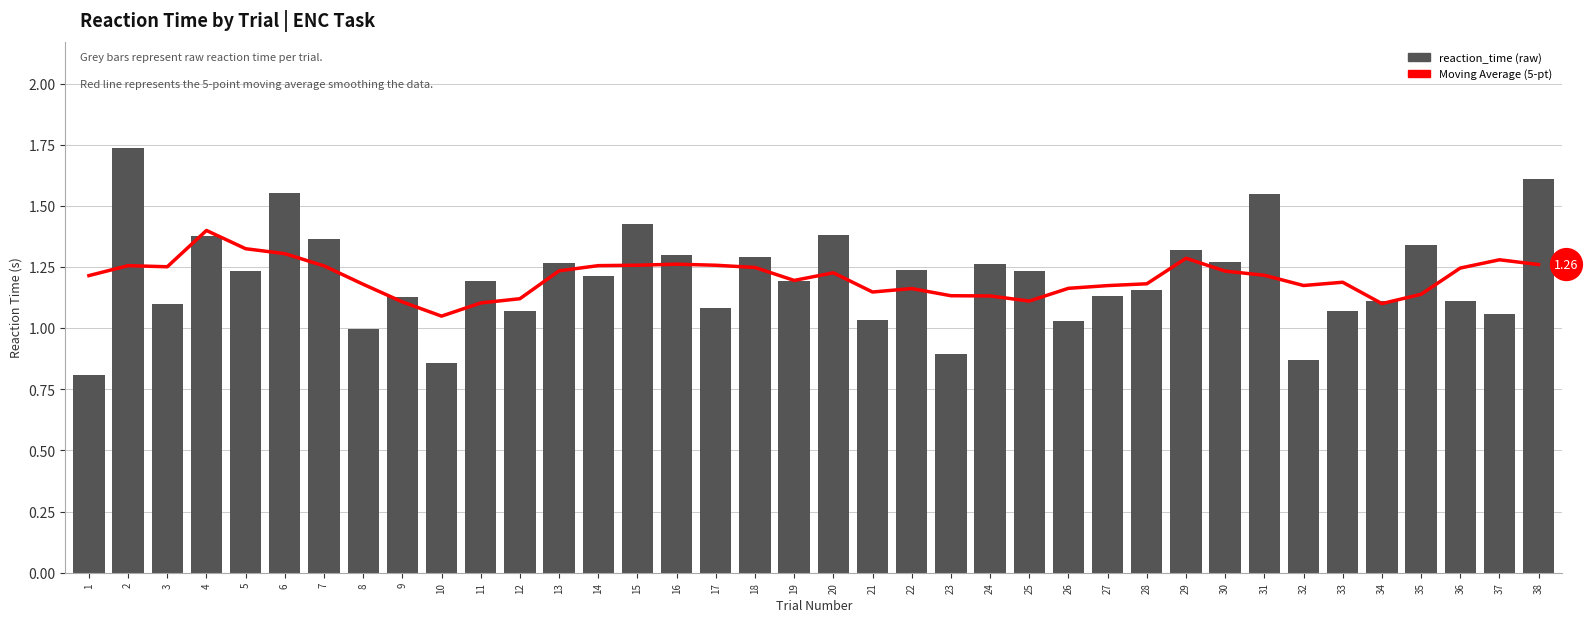

At how many categories does at least one series exceed 0?

38